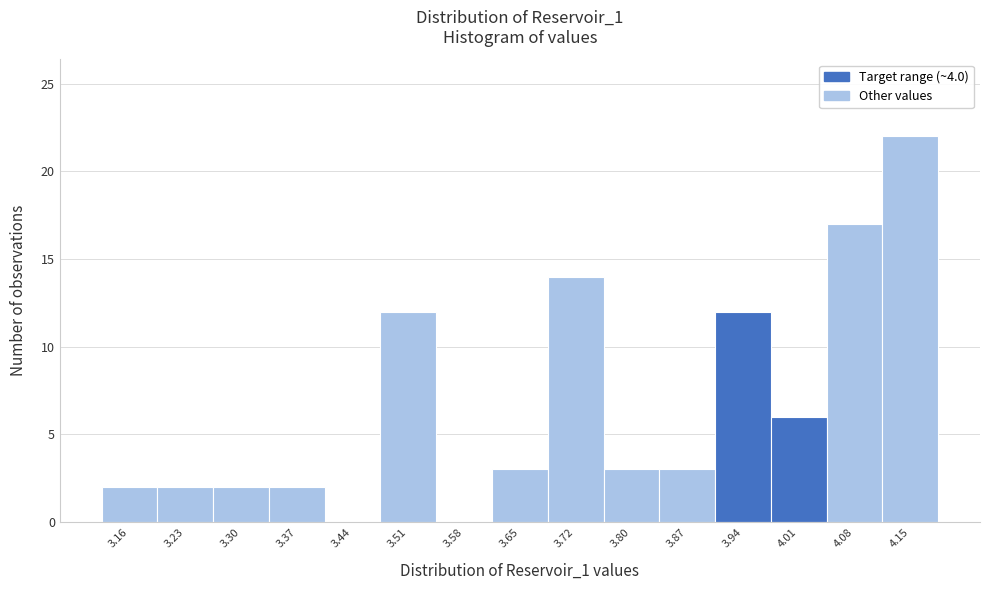

Reading left to right, extract all data points from this chart.

3.16=2	3.23=2	3.30=2	3.37=2	3.44=0	3.51=12	3.58=0	3.65=3	3.72=14	3.80=3	3.87=3	3.94=12	4.01=6	4.08=17	4.15=22